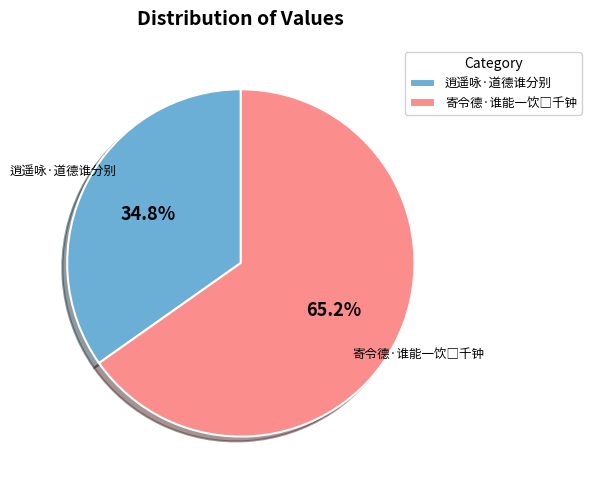

Which slice is the smallest?

逍遥咏·道德谁分别